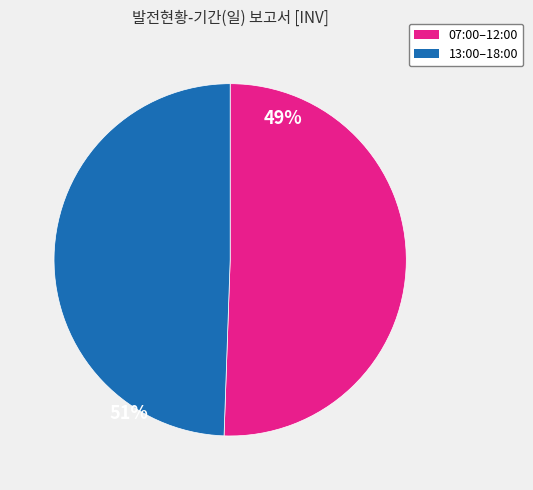

How many segments does this pie chart have?

2